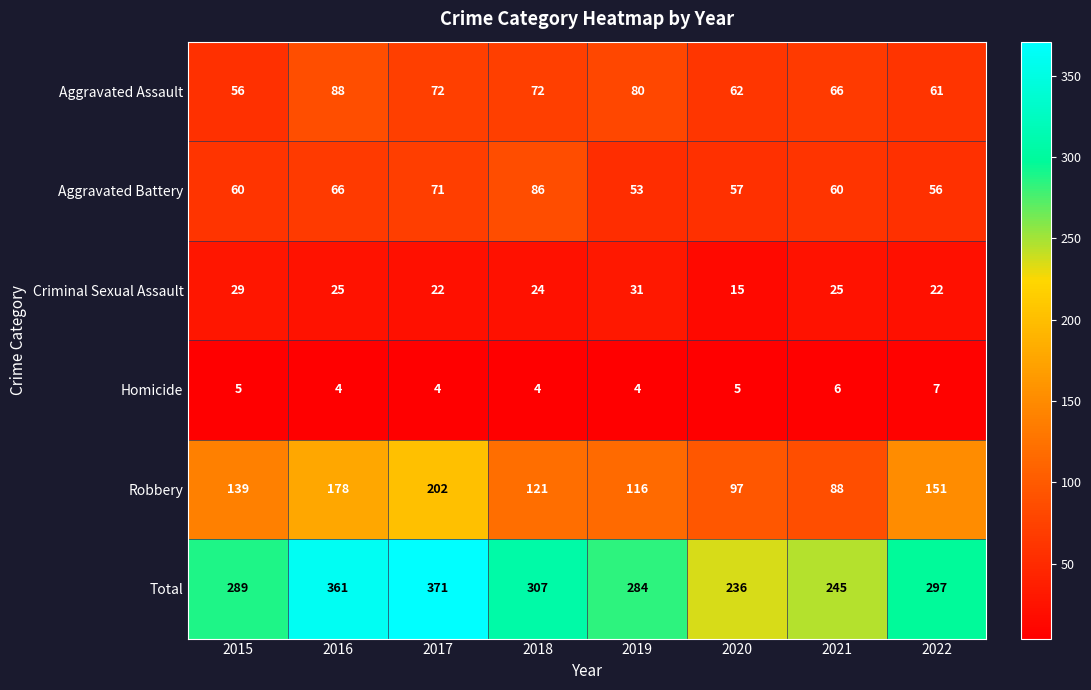

The value of Robbery at 2021 is 149. True or false?

False